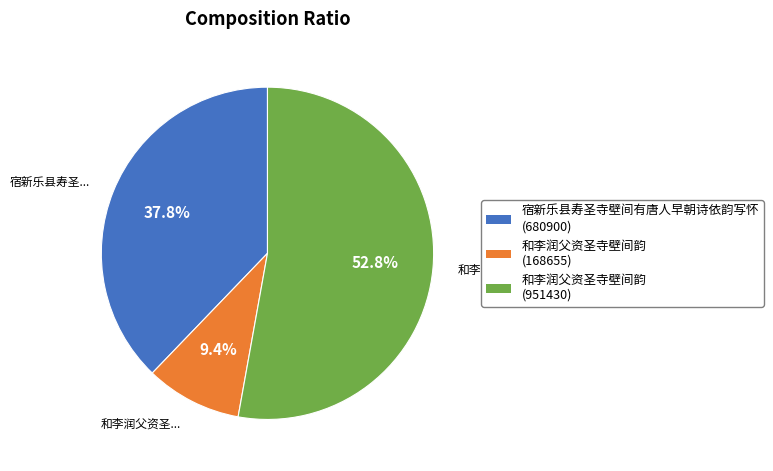

To the nearest percent, what is the average slice percentage?

33%